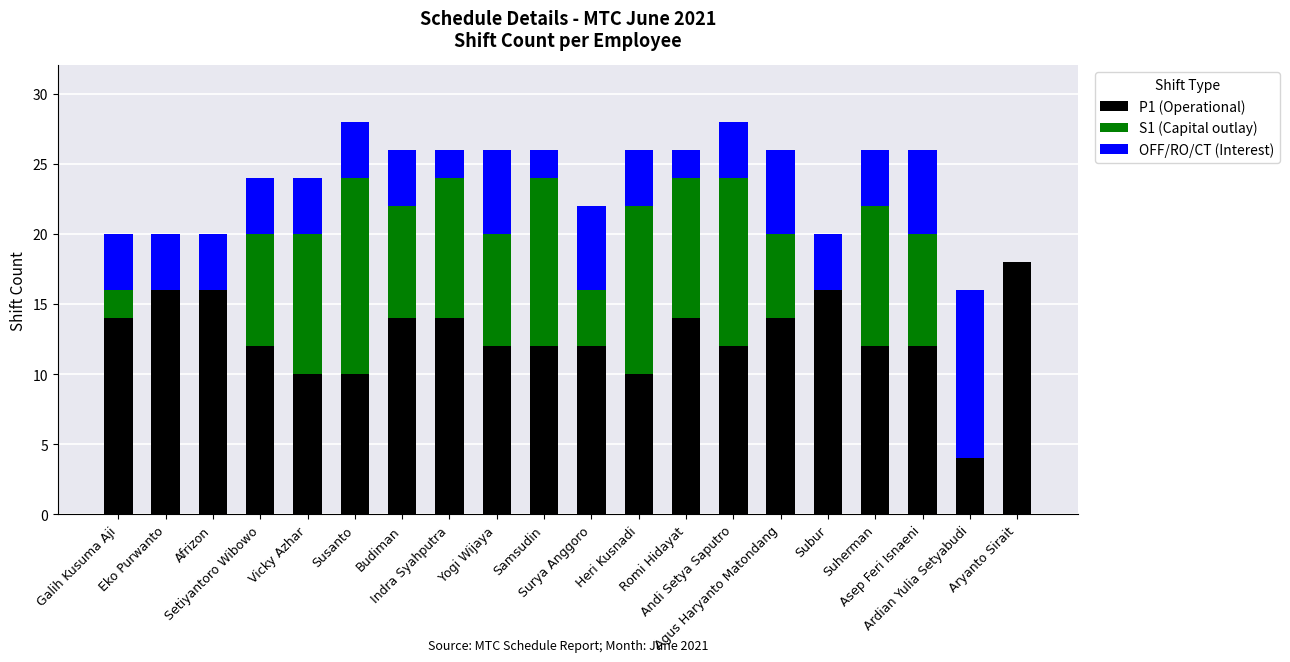

What is the maximum value for P1 (Operational)?

18